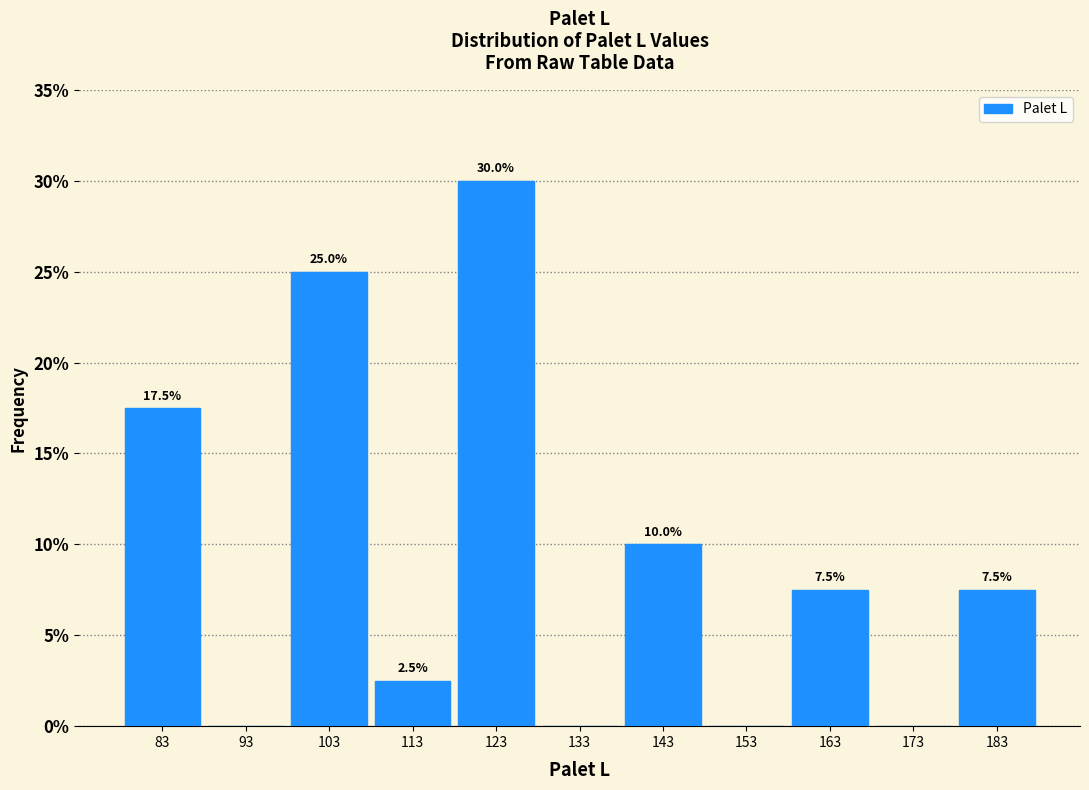

Which range on the x-axis has the tallest bar?

118 to 128